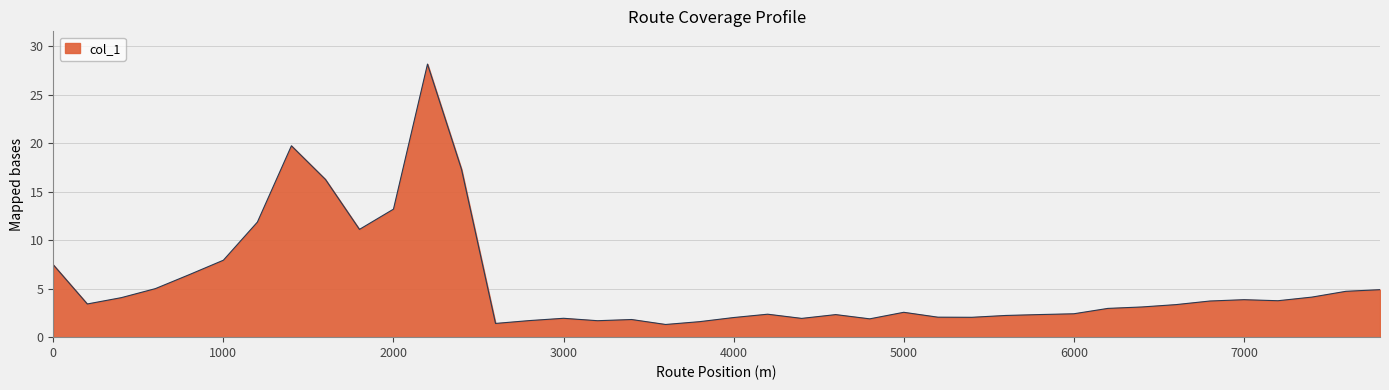

What is the smallest value displayed?

1.3